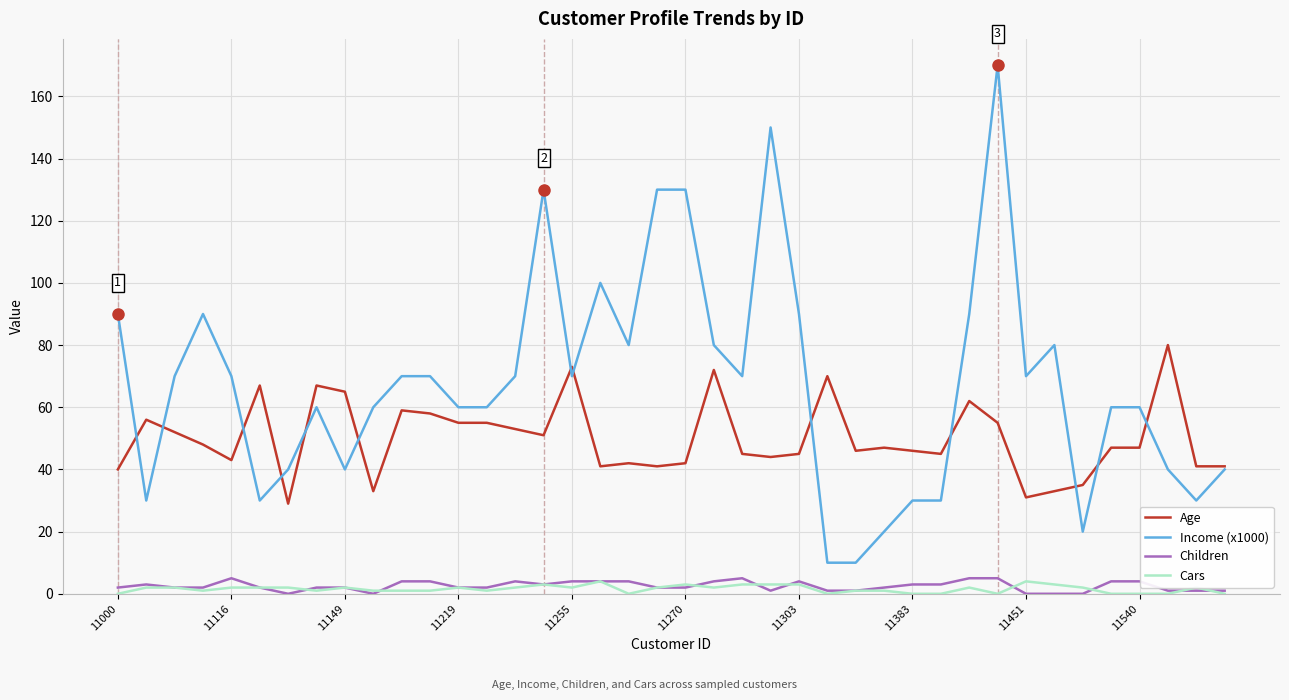

True or false: Age and Cars intersect in this chart.

False